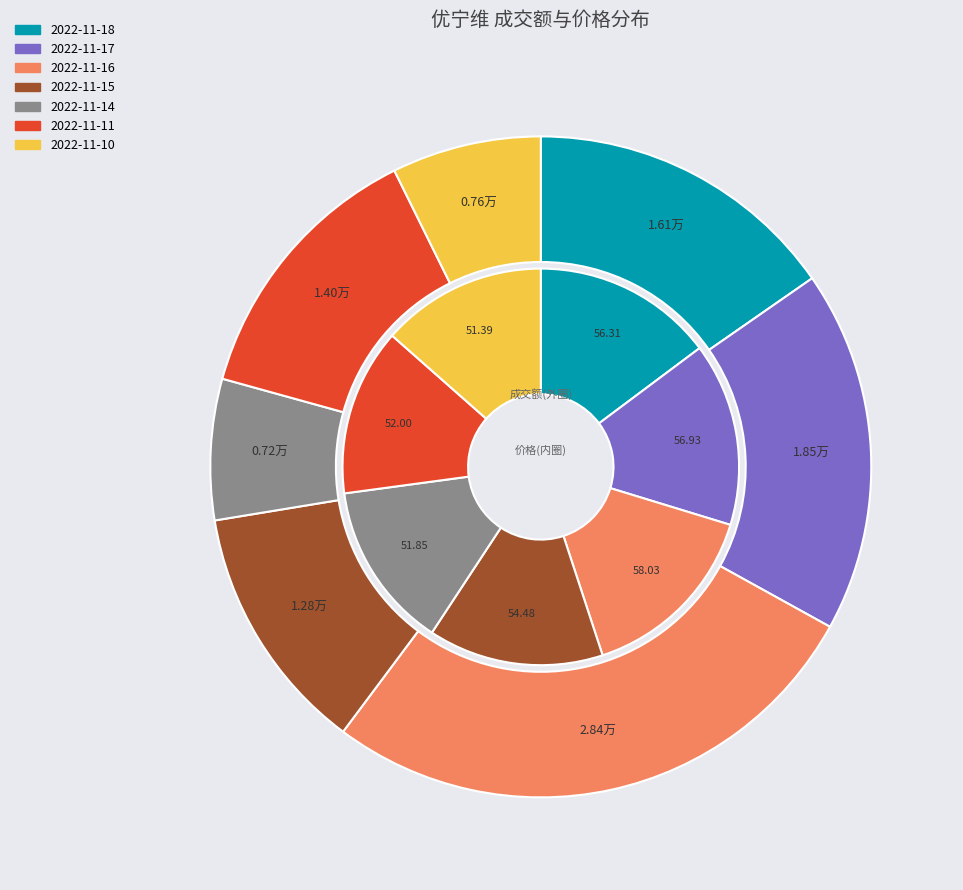

The 2022-11-17 slice represents 27% of the pie. True or false?

False